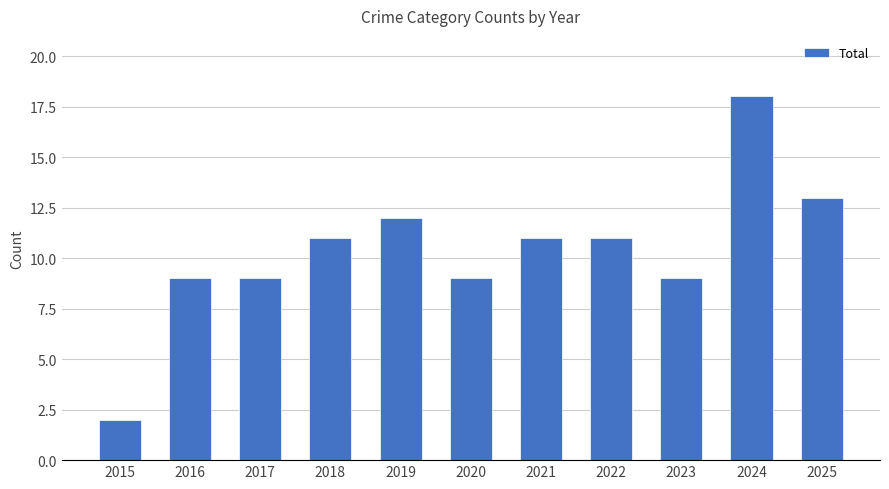

What is the difference between the values at 2021 and 2016?

2